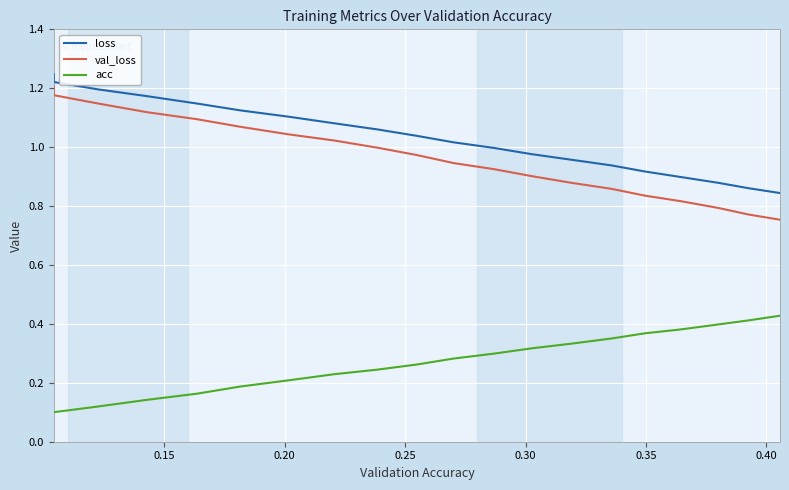

Which series has the largest total across all categories?

loss